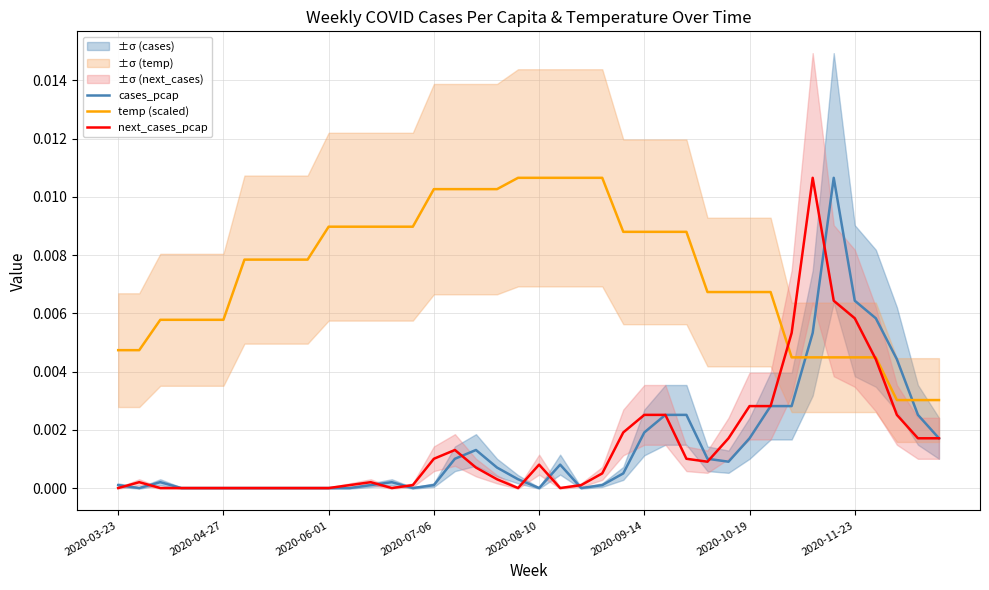

Does the chart have visible grid lines?

Yes